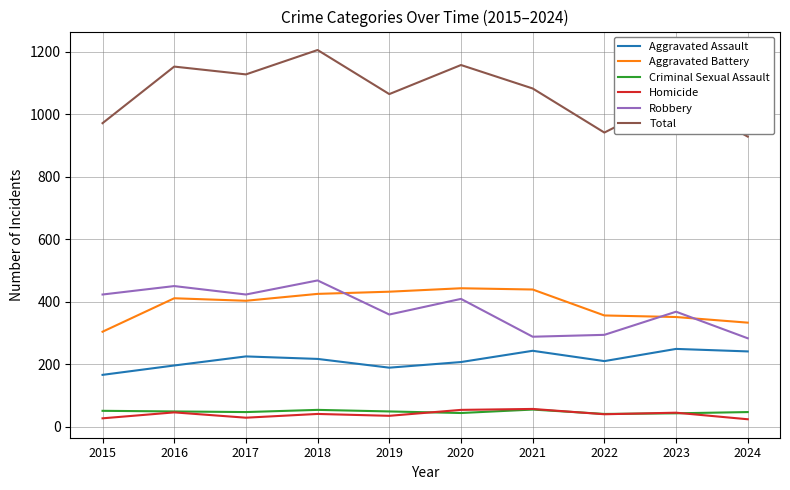

Which series has the largest range (max minus min)?

Total